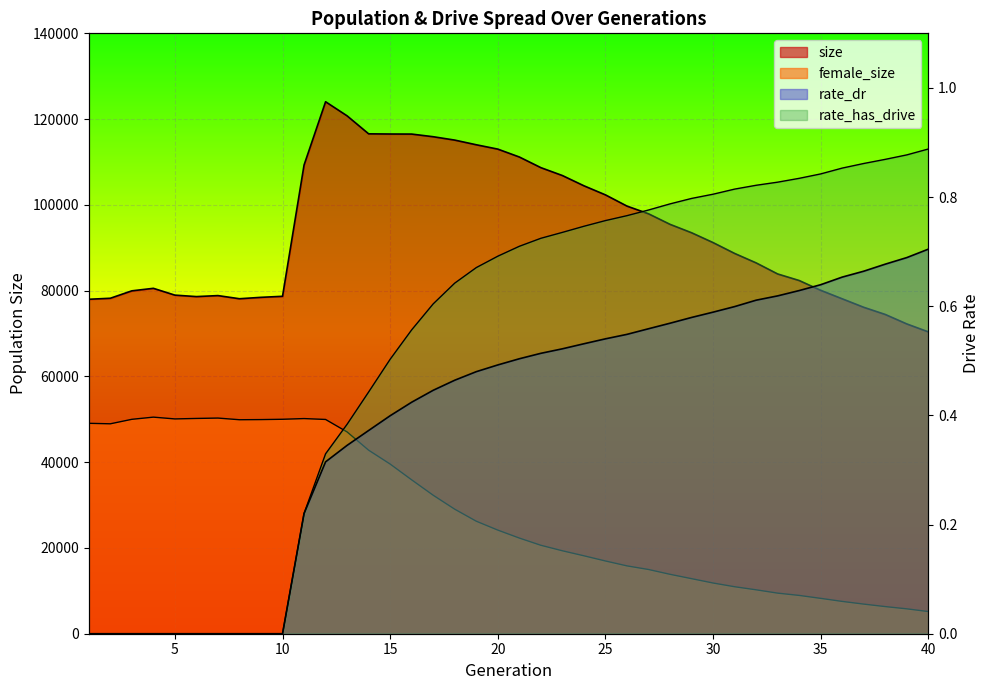

Where is rate_has_drive nearest to the value 0?

1